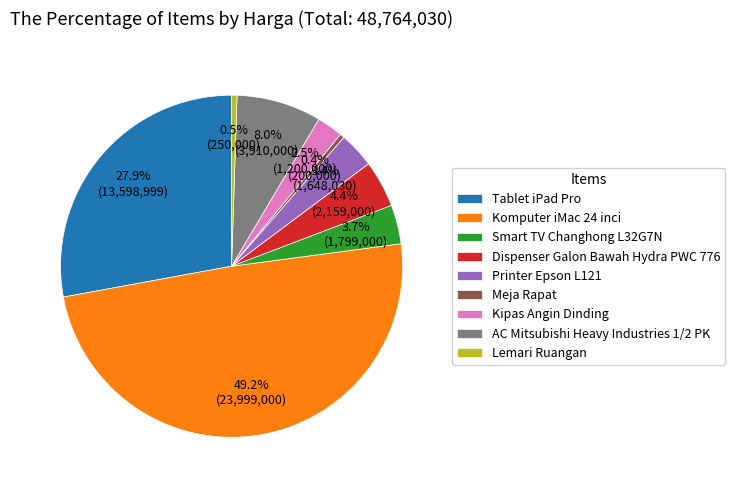

Is Dispenser Galon Bawah Hydra PWC 776 the majority of the pie?

No